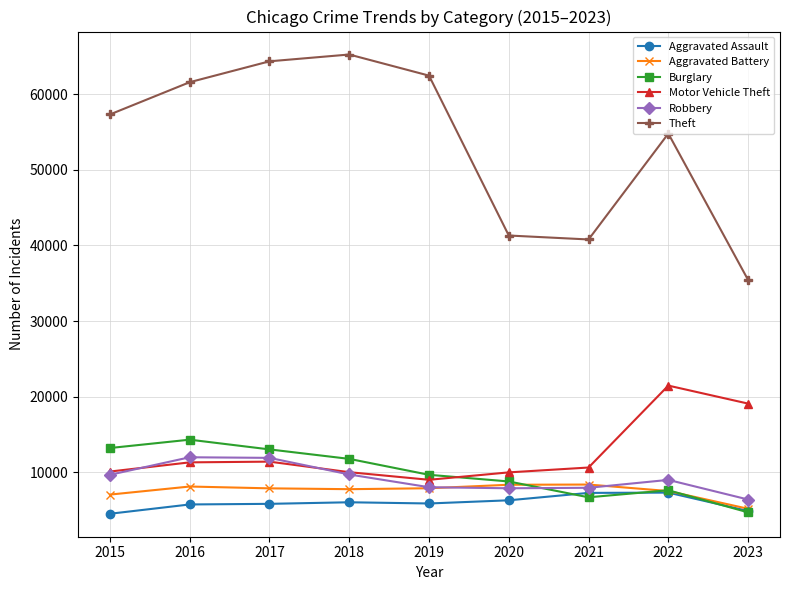

Which series has the widest spread of values?

Theft